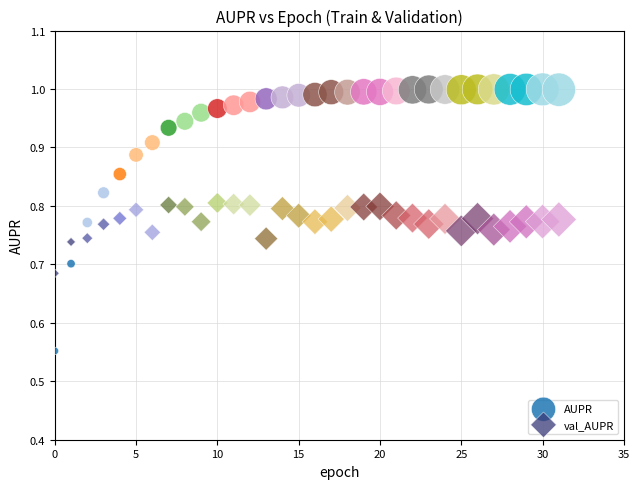

Which series contains the highest Y value?

AUPR